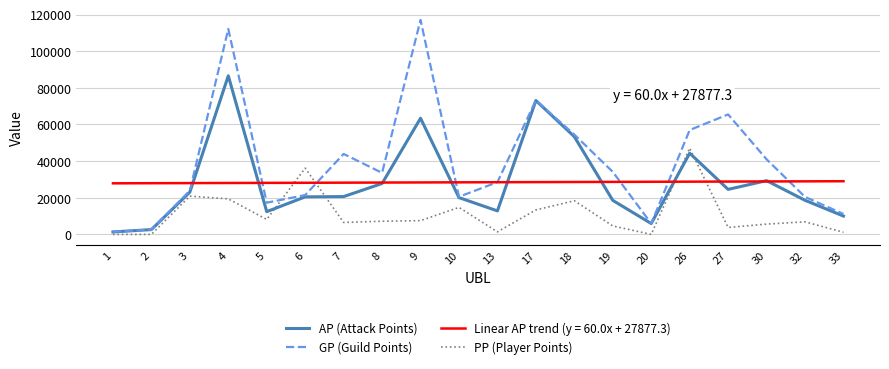

Which series has the largest range (max minus min)?

GP (Guild Points)